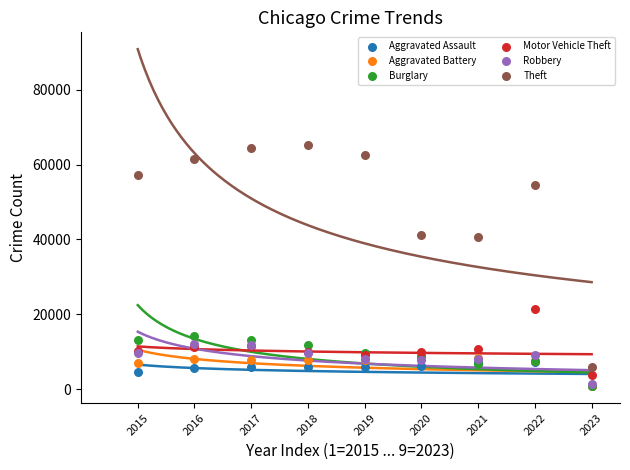

What are all the series names shown in the legend?

Aggravated Assault, Aggravated Battery, Burglary, Motor Vehicle Theft, Robbery, Theft